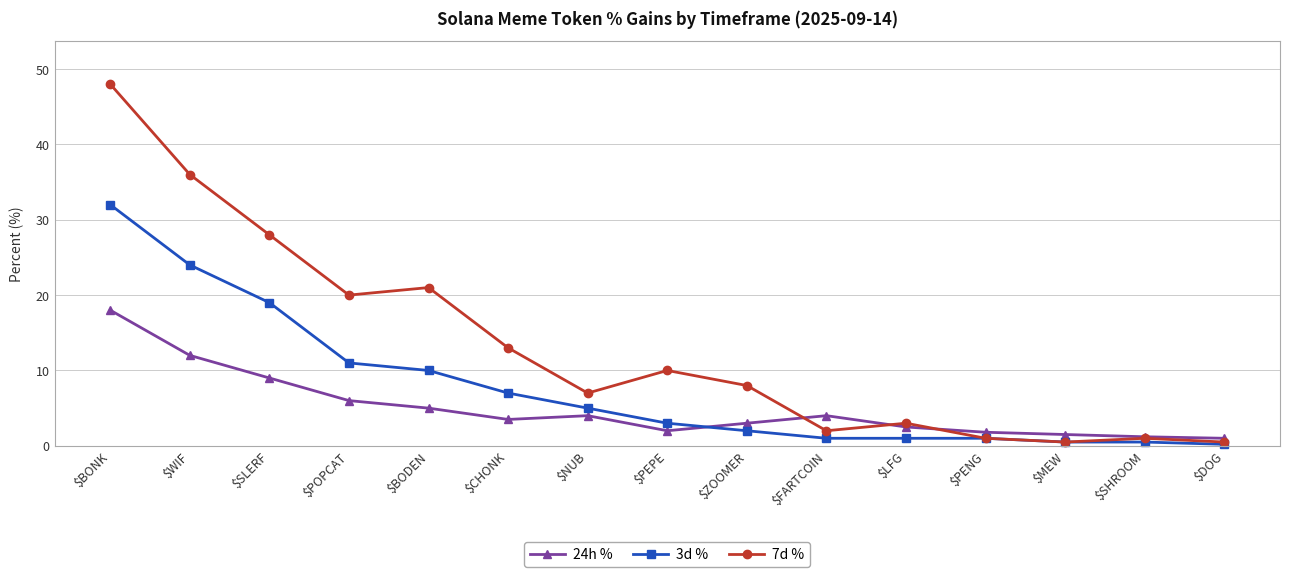

True or false: 7d % has more than 2 interior local peaks.

True